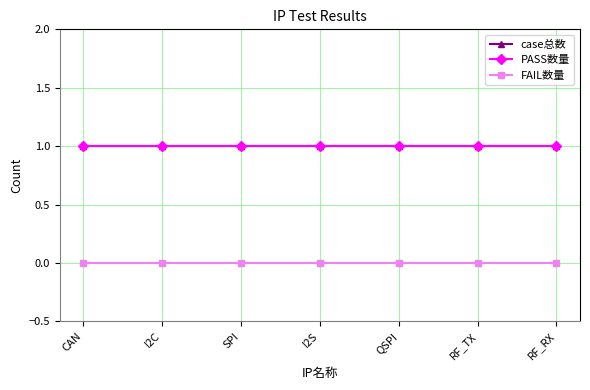

Which has a higher value, QSPI or RF_TX?

QSPI